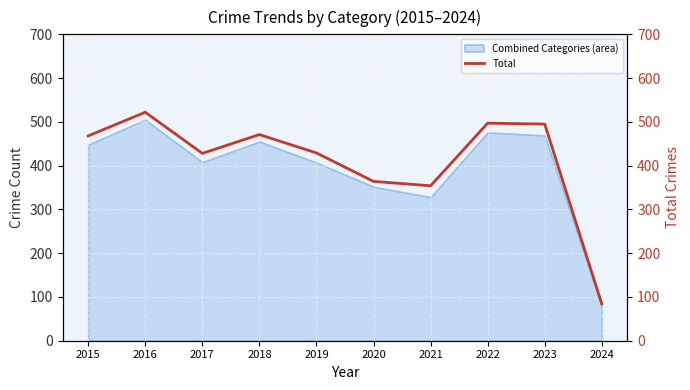

What is the change in value from 2018 to 2019?

-42